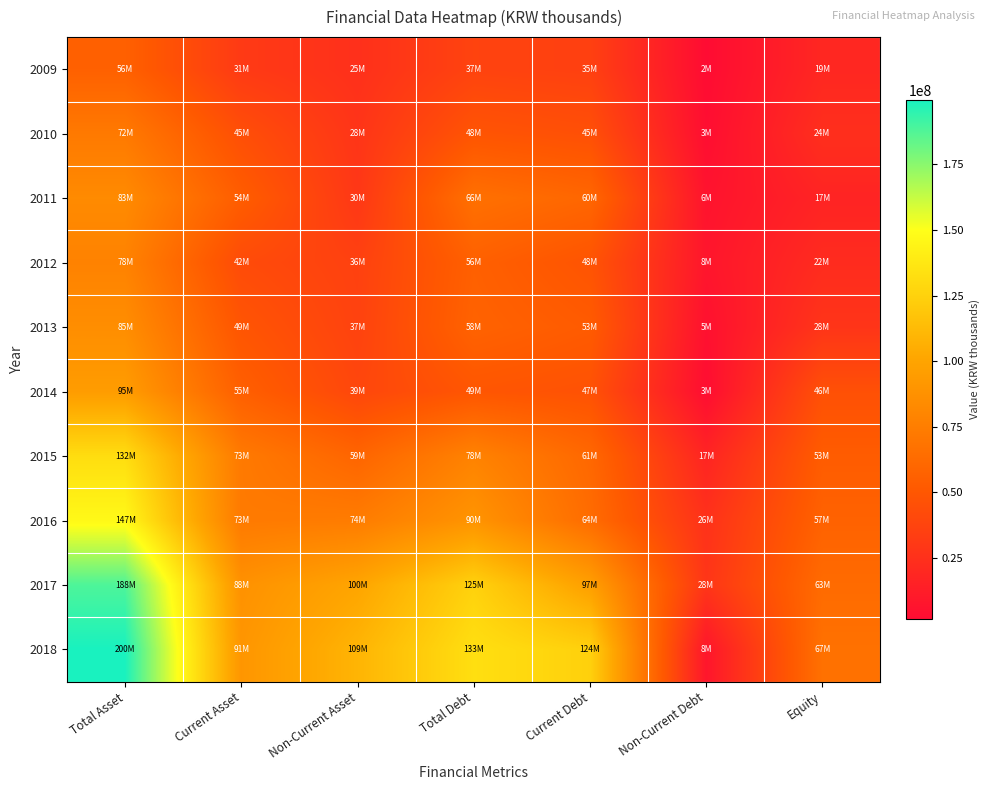

At how many categories does at least one series exceed 82810666?

5